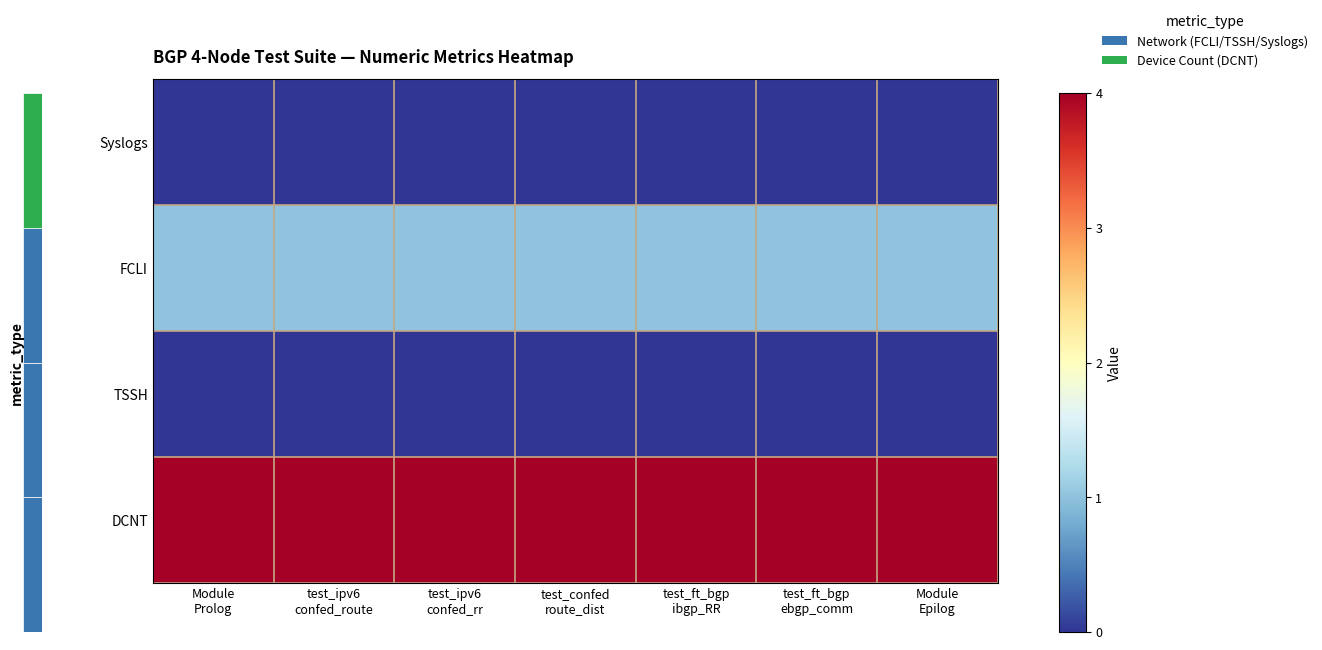

Which series has the largest total across all categories?

DCNT